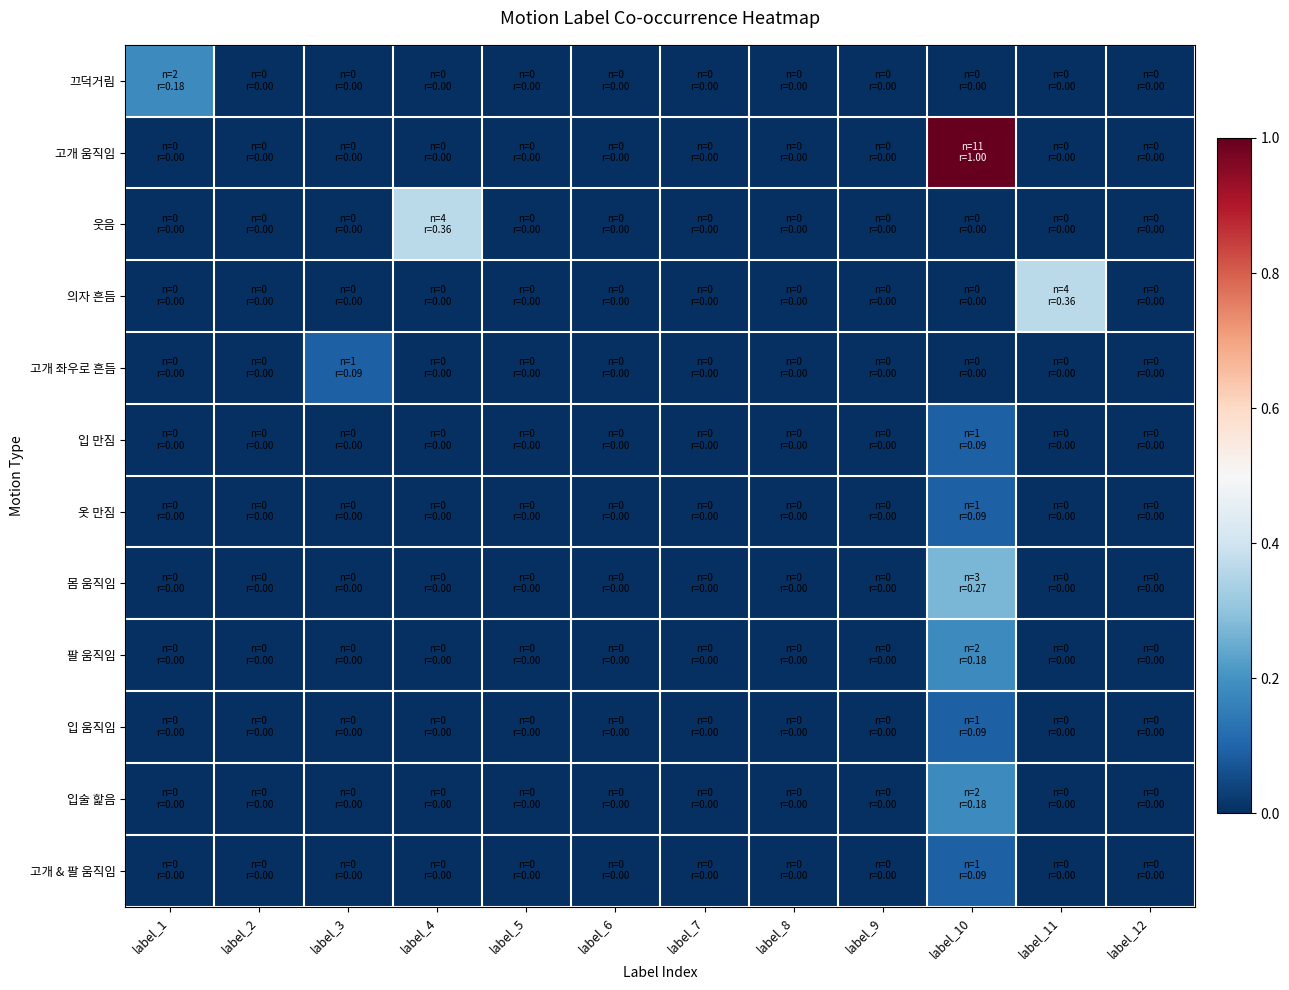

How many categories are shown in the chart?

12